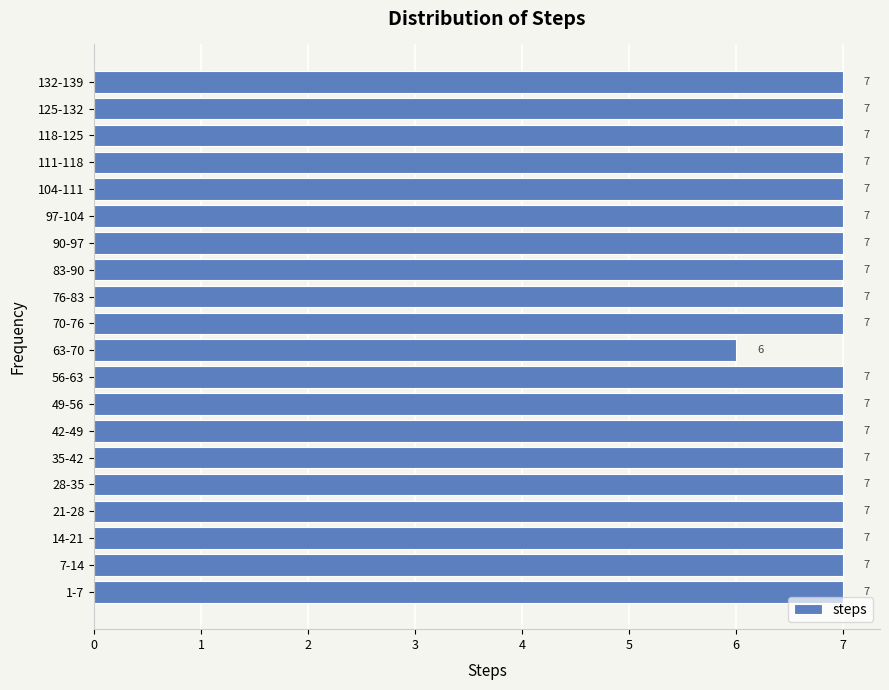

Reading bottom to top, list all the values displayed in this chart.

1-7=7	7-14=7	14-21=7	21-28=7	28-35=7	35-42=7	42-49=7	49-56=7	56-63=7	63-70=6	70-76=7	76-83=7	83-90=7	90-97=7	97-104=7	104-111=7	111-118=7	118-125=7	125-132=7	132-139=7